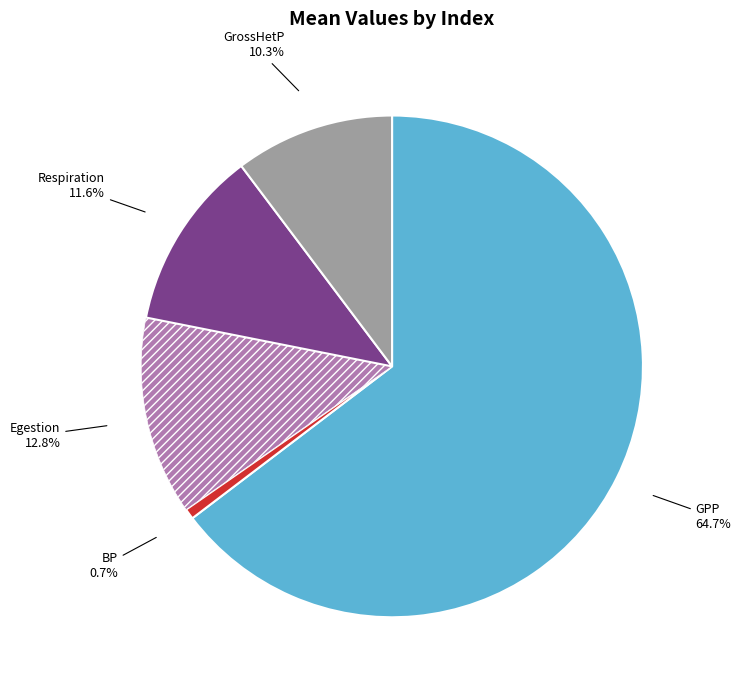

How many slices are in this pie chart?

5